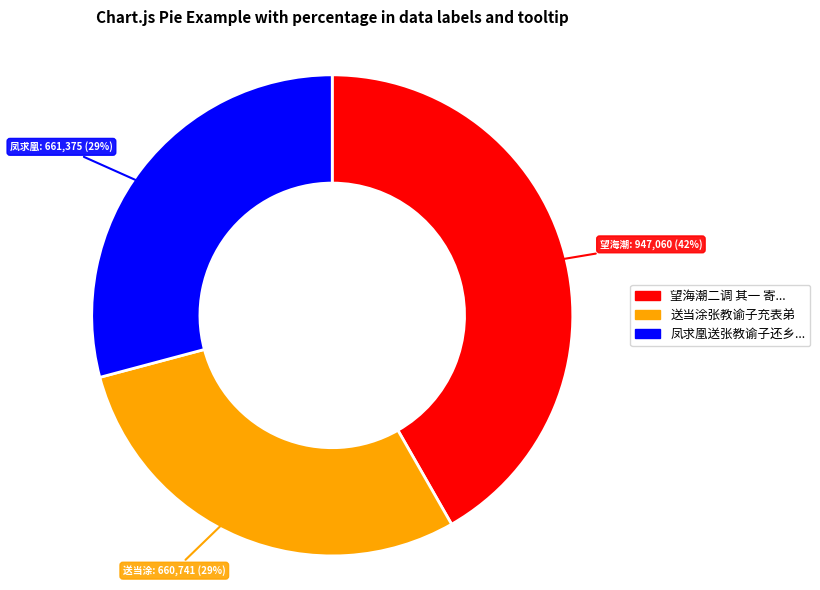

How many segments does this pie chart have?

3